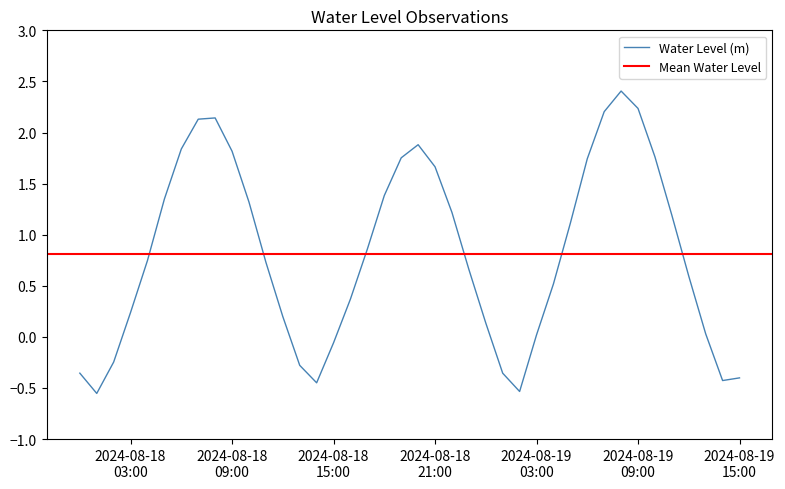

True or false: the data has more than 0 interior local peaks.

True